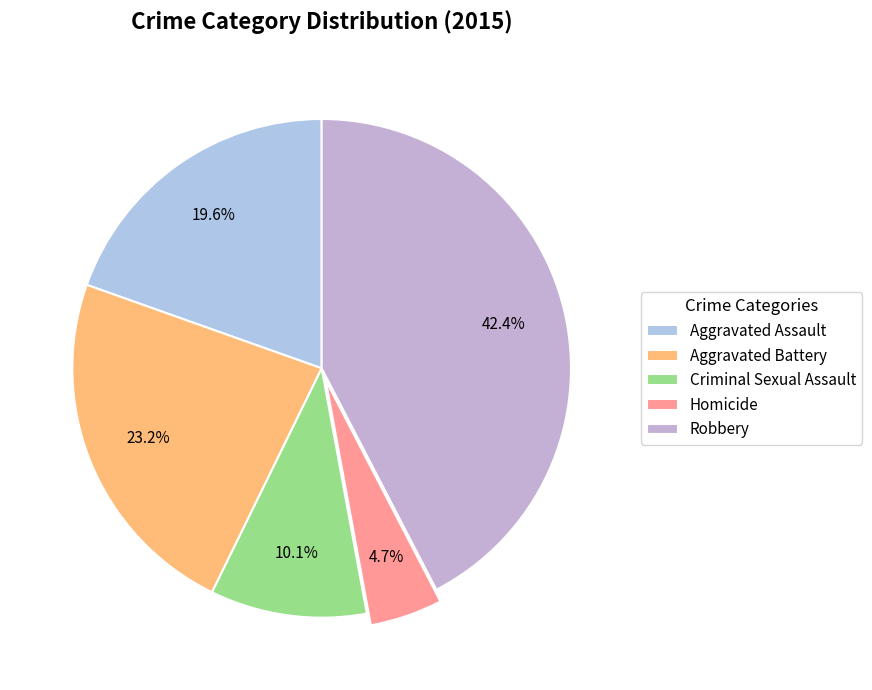

The Homicide slice represents 5% of the pie. True or false?

True